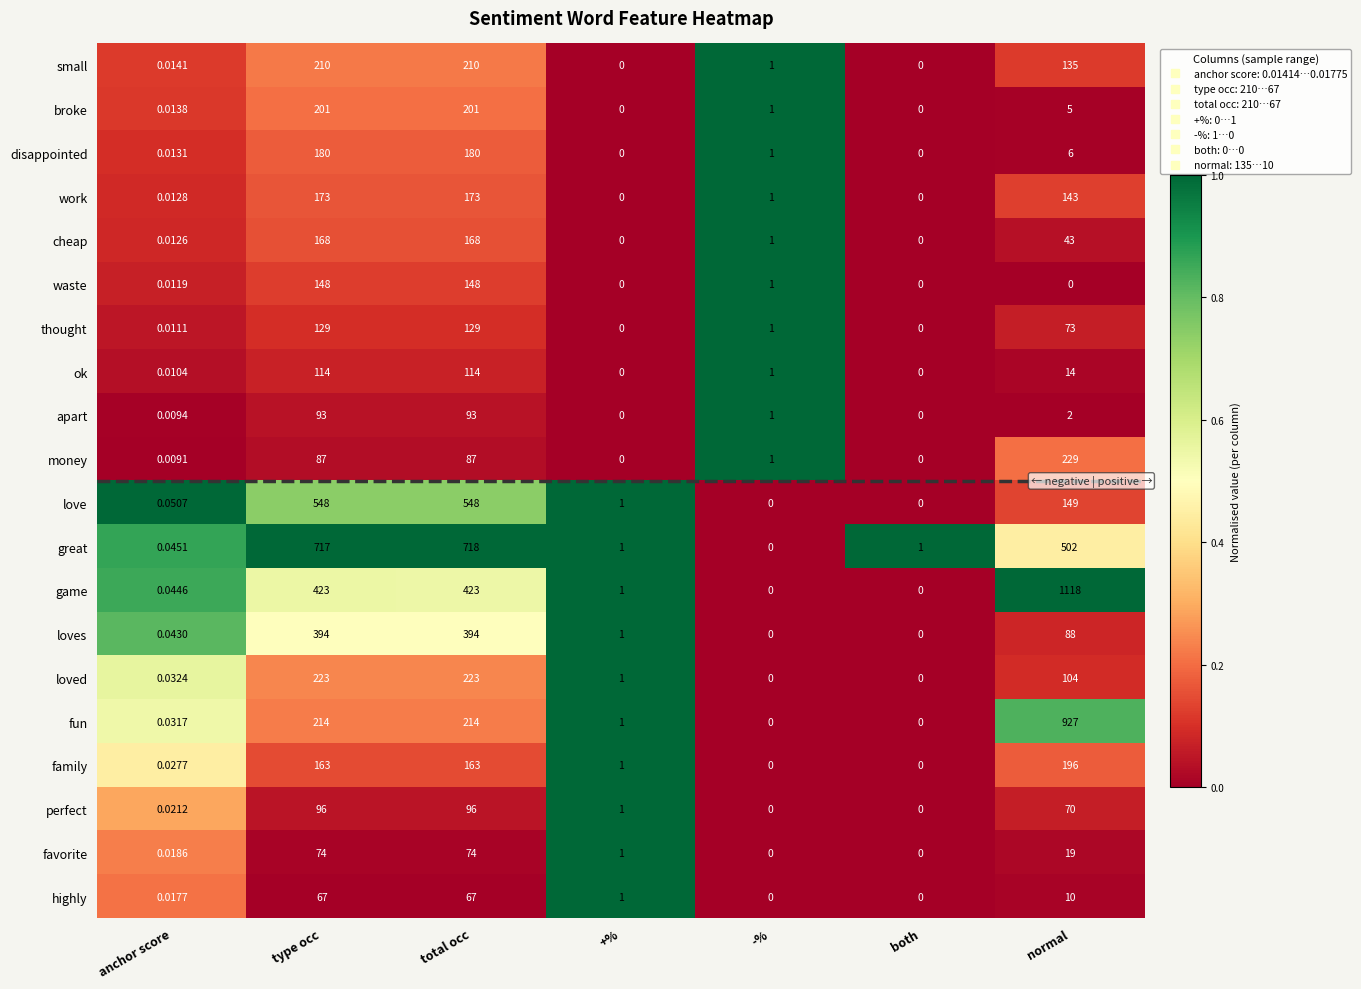

At which category does the chart reach its peak across all series?

normal